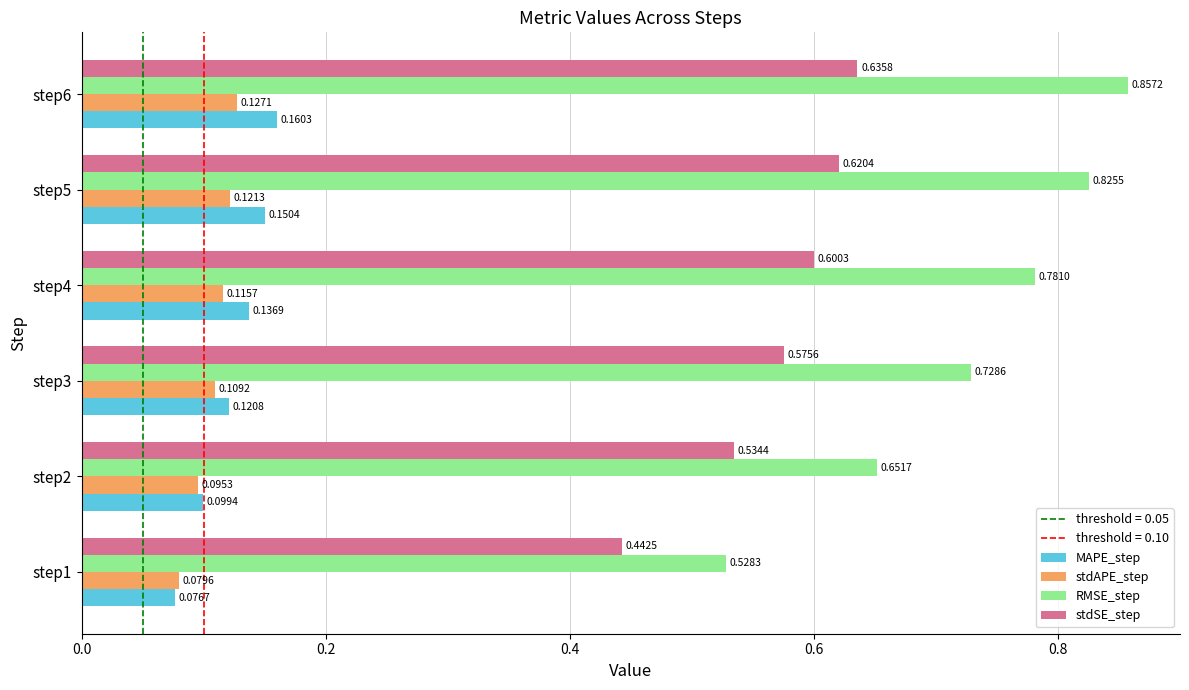

What is the sum of the MAPE_step values at step3 and step6?

0.3